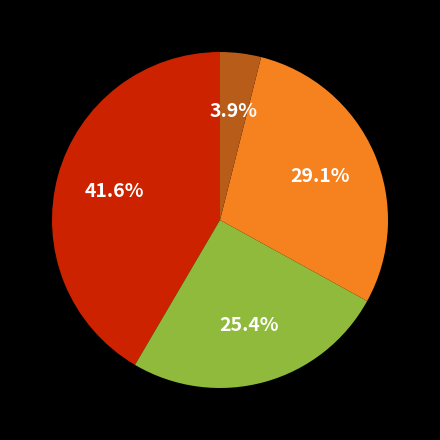

Is there any slice that represents more than half of the pie?

No